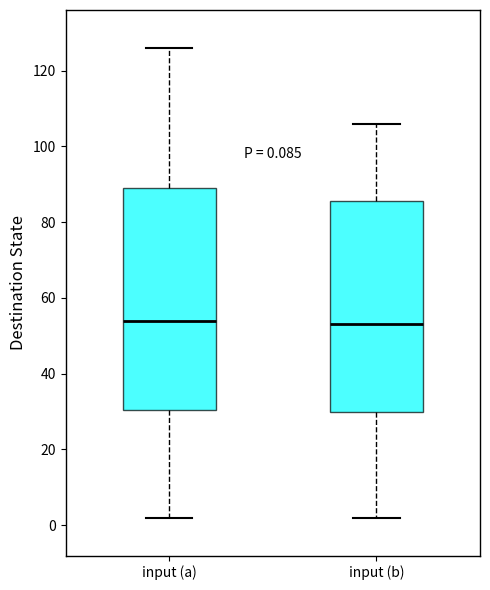

Which box is the tallest, from its lower edge to its upper edge?

input (a)